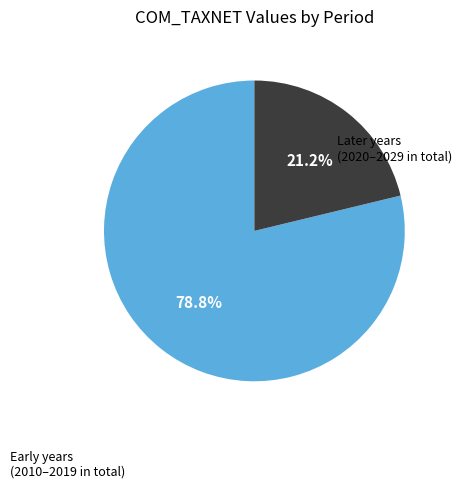

Does any single category account for the majority?

Yes